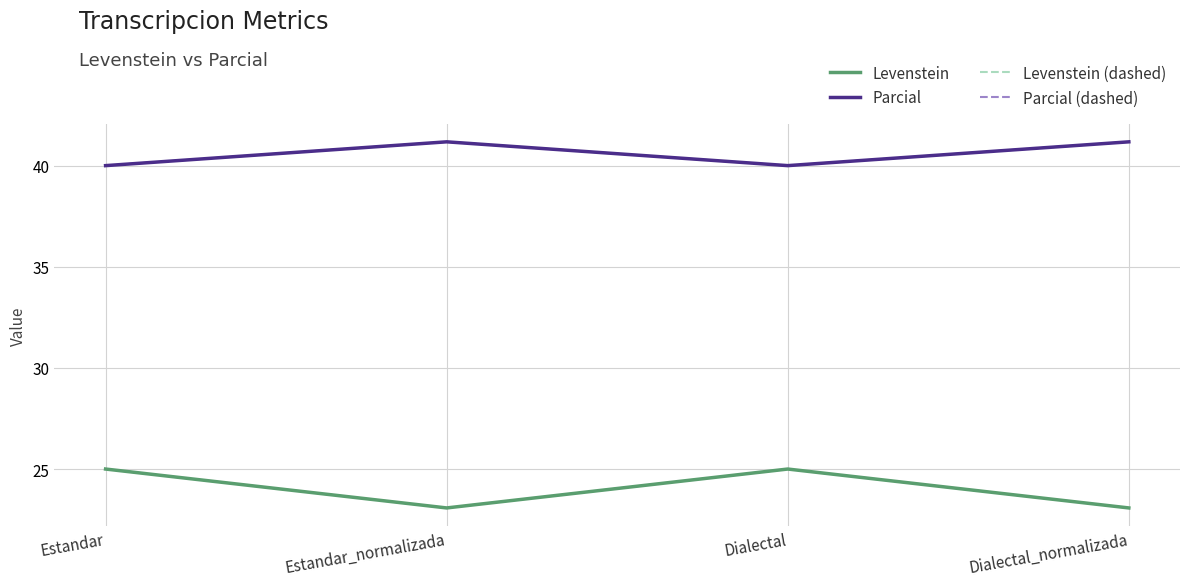

Reading left to right, extract all data points from this chart.

Levenstein: 25.0	23.1	25.0	23.1
Parcial: 40.0	41.2	40.0	41.2
Levenstein (dashed): 25.0	23.1	25.0	23.1
Parcial (dashed): 40.0	41.2	40.0	41.2